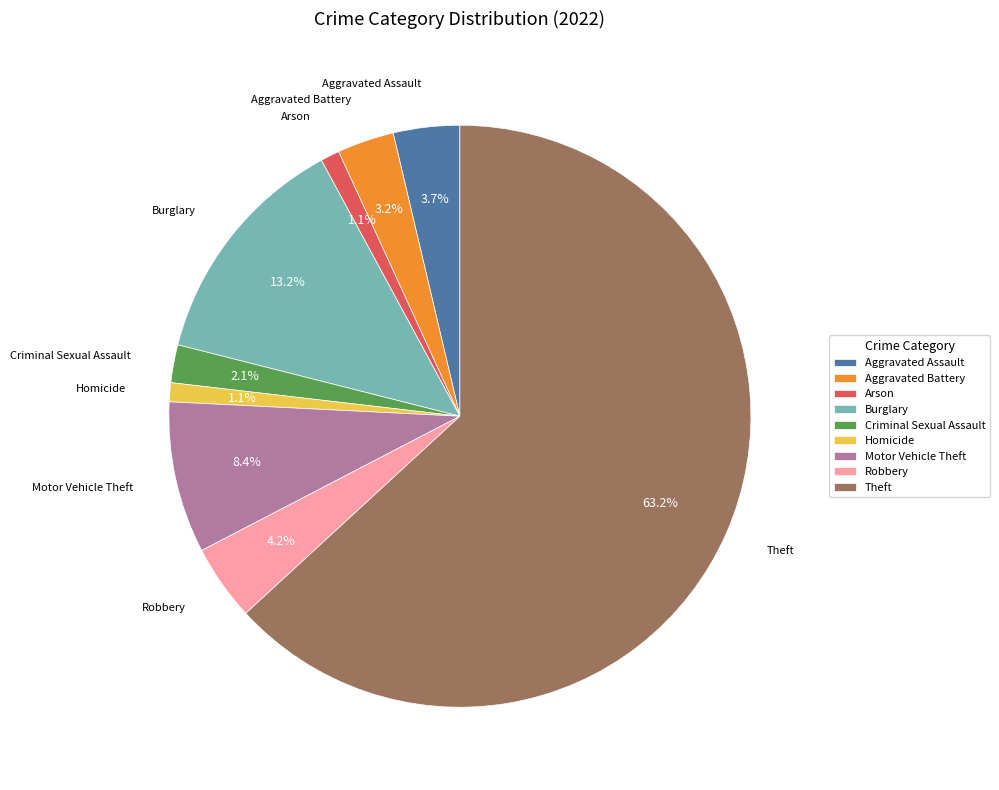

True or false: Criminal Sexual Assault accounts for 15% of the total.

False